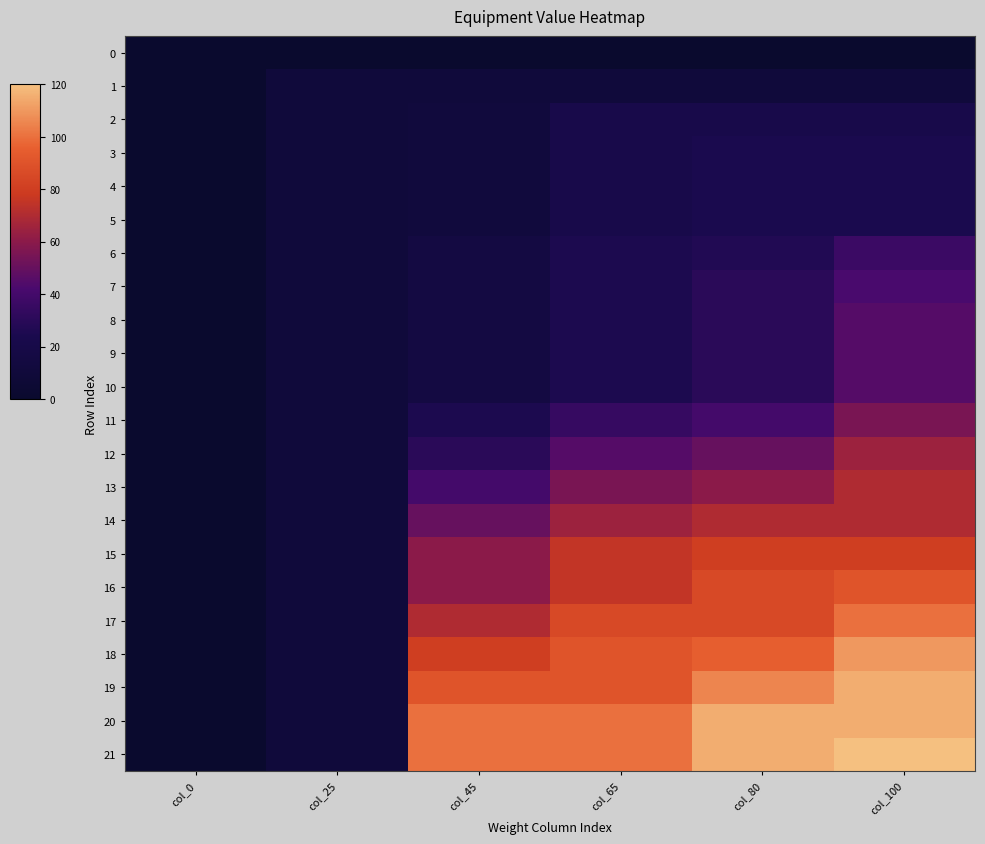

Reading left to right, transcribe all the data shown in this chart.

0: col_0=0	col_25=0	col_45=0	col_65=0	col_80=0	col_100=0
1: col_0=0	col_25=10	col_45=10	col_65=10	col_80=10	col_100=10
2: col_0=0	col_25=10	col_45=12	col_65=22	col_80=22	col_100=22
3: col_0=0	col_25=10	col_45=12	col_65=22	col_80=24	col_100=24
4: col_0=0	col_25=10	col_45=12	col_65=22	col_80=24	col_100=24
5: col_0=0	col_25=10	col_45=12	col_65=22	col_80=24	col_100=24
6: col_0=0	col_25=10	col_45=15	col_65=25	col_80=27	col_100=37
7: col_0=0	col_25=10	col_45=15	col_65=25	col_80=30	col_100=42
8: col_0=0	col_25=10	col_45=15	col_65=25	col_80=30	col_100=45
9: col_0=0	col_25=10	col_45=15	col_65=25	col_80=30	col_100=45
10: col_0=0	col_25=10	col_45=15	col_65=25	col_80=30	col_100=45
11: col_0=0	col_25=10	col_45=25	col_65=35	col_80=40	col_100=55
12: col_0=0	col_25=10	col_45=30	col_65=45	col_80=50	col_100=65
13: col_0=0	col_25=10	col_45=40	col_65=55	col_80=60	col_100=70
14: col_0=0	col_25=10	col_45=50	col_65=65	col_80=70	col_100=70
15: col_0=0	col_25=10	col_45=60	col_65=75	col_80=80	col_100=80
16: col_0=0	col_25=10	col_45=60	col_65=75	col_80=85	col_100=90
17: col_0=0	col_25=10	col_45=70	col_65=85	col_80=85	col_100=100
18: col_0=0	col_25=10	col_45=80	col_65=90	col_80=95	col_100=110
19: col_0=0	col_25=10	col_45=90	col_65=90	col_80=105	col_100=115
20: col_0=0	col_25=10	col_45=100	col_65=100	col_80=115	col_100=115
21: col_0=0	col_25=10	col_45=100	col_65=100	col_80=115	col_100=120